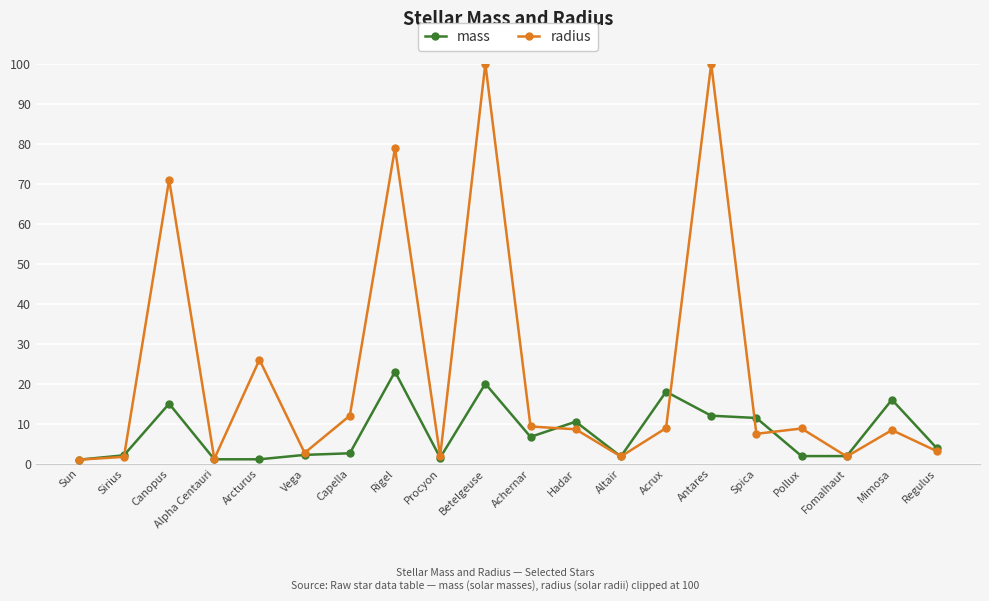

Rank the series by their average value, from highest to lowest.

radius, mass